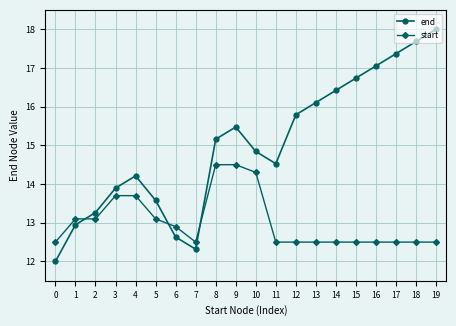

List the series in order of their overall mean, highest first.

end, start